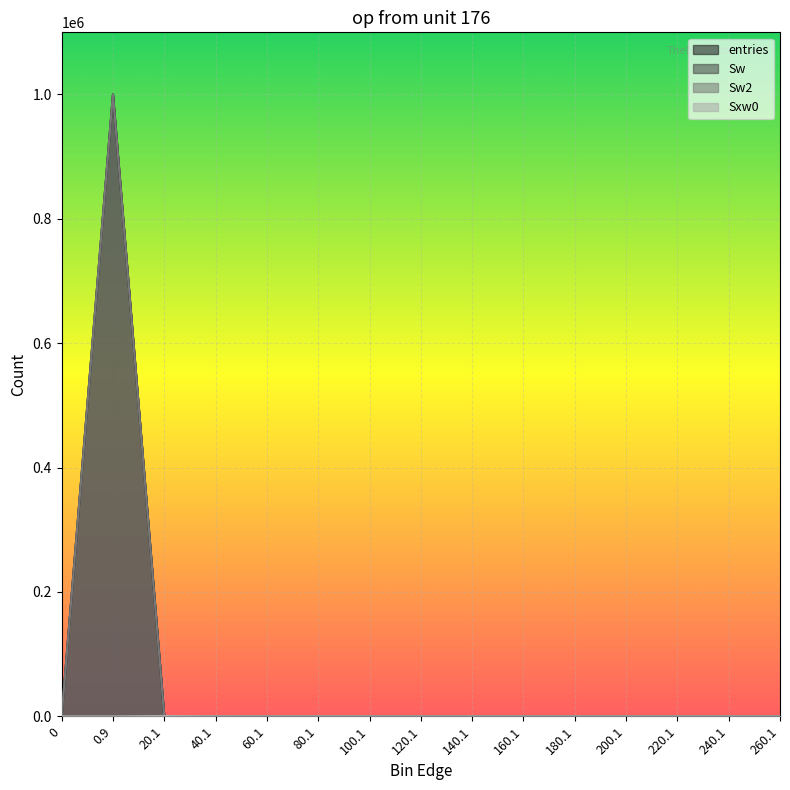

Rank the series at 100.1 from lowest to highest value.

entries, Sw, Sw2, Sxw0